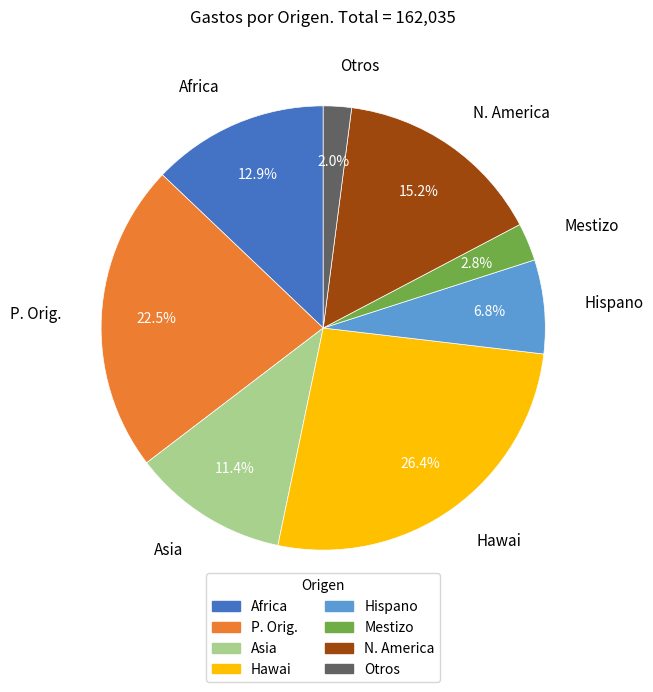

What is the ratio of the value at Africa to the value at P. Orig.?

0.6